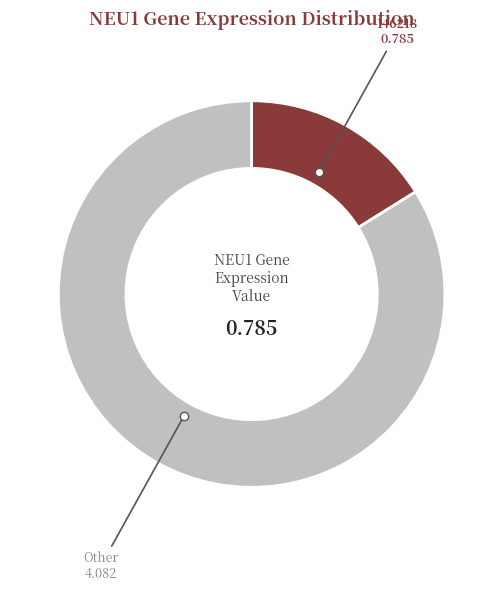

Which category has the smallest portion of the pie?

146218